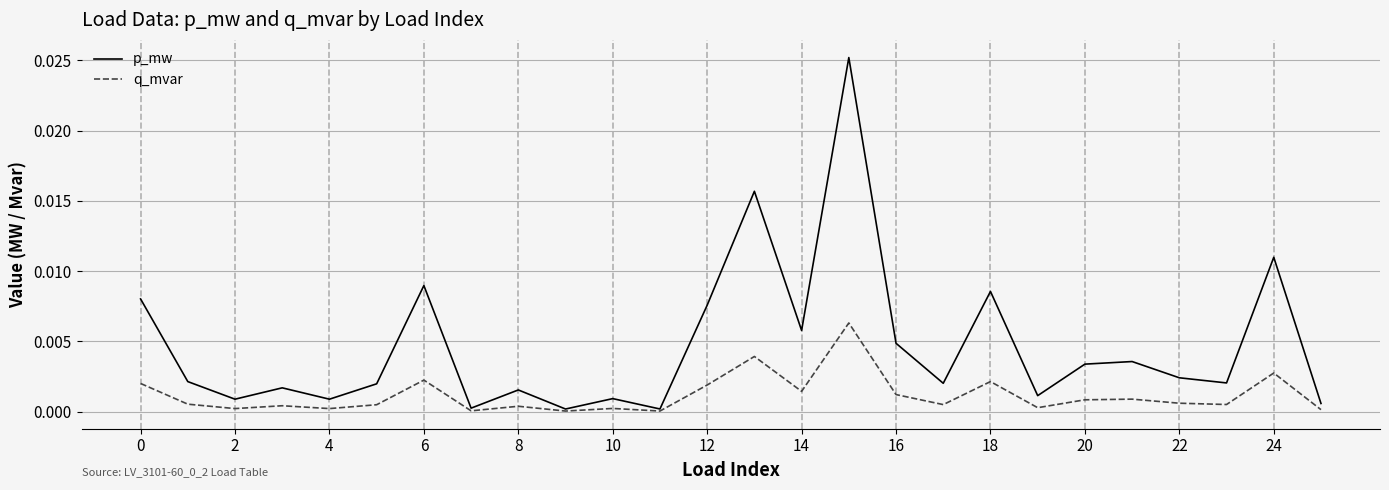

In q_mvar, how many points are higher than both neighbors (excluding endpoints)?

9